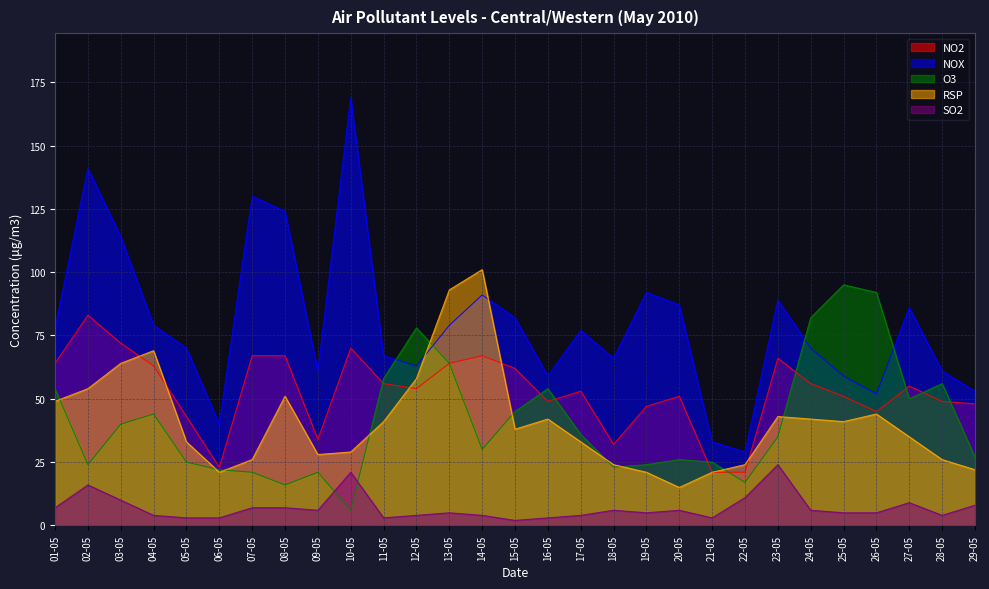

Reading left to right, what are all the values shown in this chart?

NO2: 64	83	72	63	43	23	67	67	34	70	56	54	64	67	62	49	53	32	47	51	21	21	66	56	51	45	55	49	48
NOX: 78	141	114	79	70	40	130	124	61	169	67	63	79	91	82	59	77	66	92	87	33	29	89	70	59	52	86	61	53
O3: 54	24	40	44	25	22	21	16	21	6	58	78	64	30	45	54	36	23	24	26	25	17	35	82	95	92	50	56	27
RSP: 49	54	64	69	33	21	26	51	28	29	41	58	93	101	38	42	33	24	21	15	21	24	43	42	41	44	35	26	22
SO2: 7	16	10	4	3	3	7	7	6	21	3	4	5	4	2	3	4	6	5	6	3	11	24	6	5	5	9	4	8